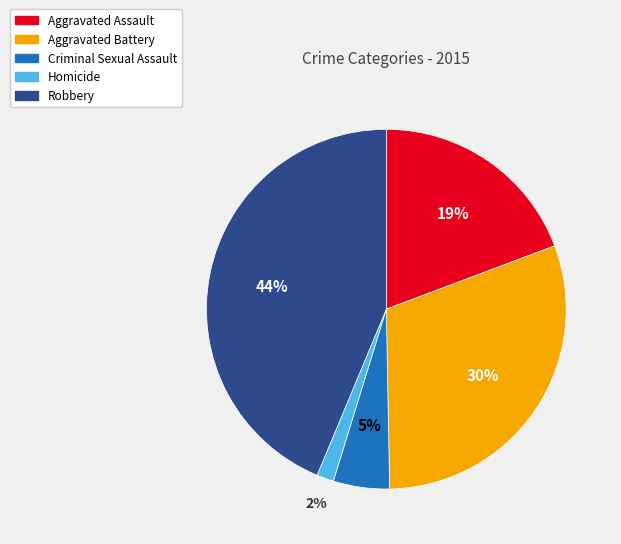

Which category has the smallest portion of the pie?

Homicide